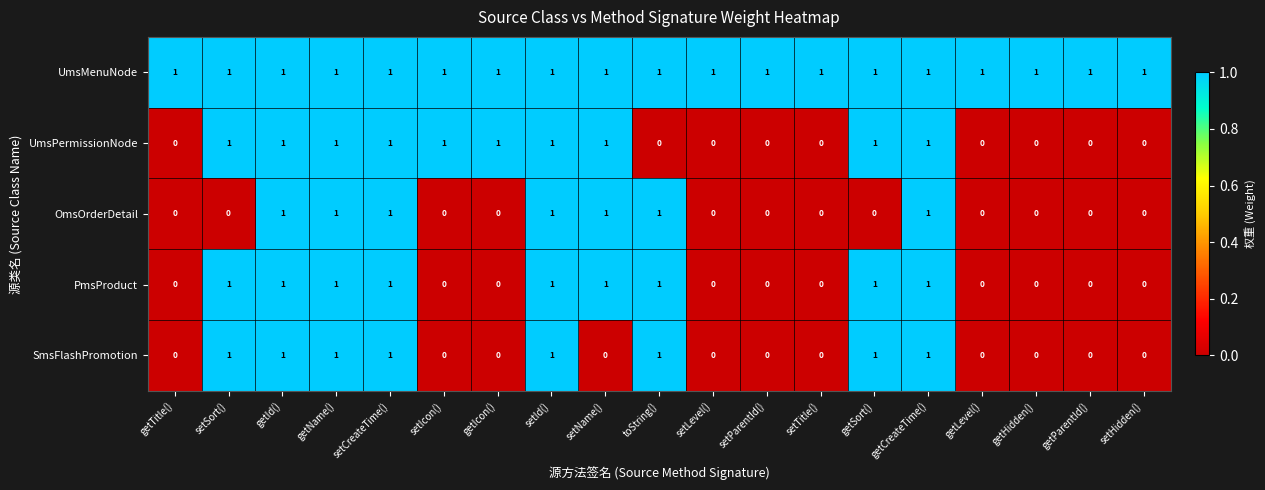

True or false: OmsOrderDetail has a value of -1 at setParentId().

False